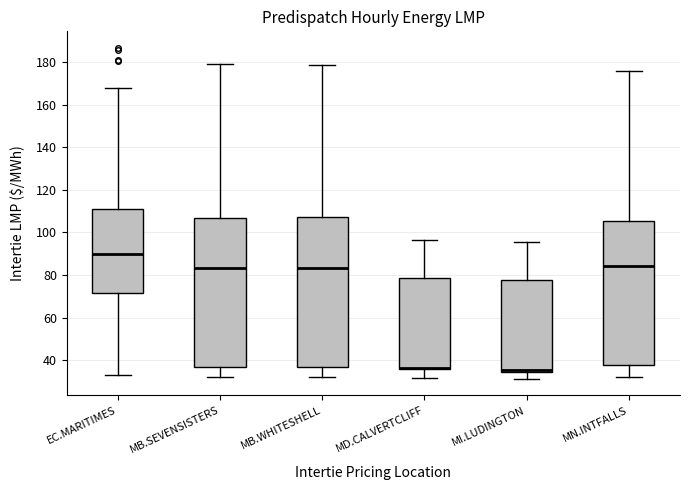

Reading left to right, transcribe this box plot: for each box, give where its median line is, the range the box spans, and where its two whiskers end, as read against the y-axis. The values are not printed on the chart, so give them approximately, as read against the axis.

EC.MARITIMES: median 90, box 72 to 110, whiskers 32 to 168
MB.SEVENSISTERS: median 84, box 36 to 106, whiskers 32 to 178
MB.WHITESHELL: median 84, box 36 to 108, whiskers 32 to 178
MD.CALVERTCLIFF: median 36 (drawn on the box's lower edge), box 36 to 78, whiskers 32 to 96
MI.LUDINGTON: median 36, box 34 to 78, whiskers 32 to 96
MN.INTFALLS: median 84, box 38 to 106, whiskers 32 to 176